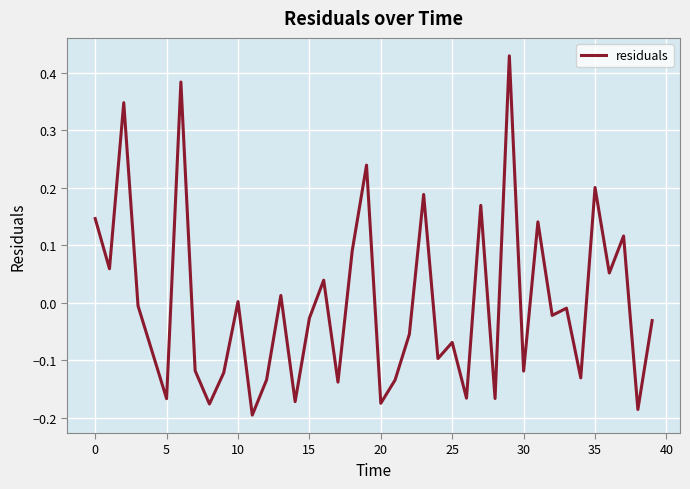

What is the difference between the maximum and minimum values?

0.6